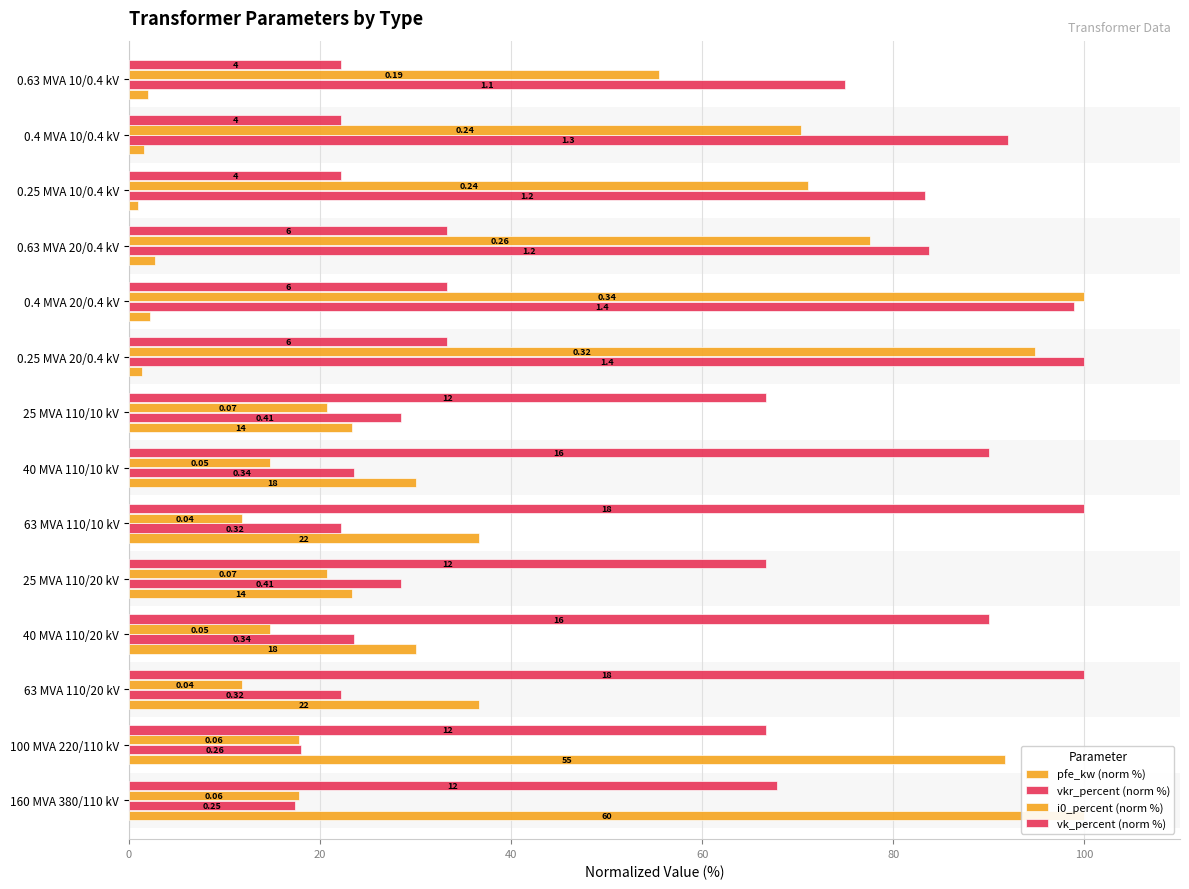

At how many categories does at least one series exceed 35?

14